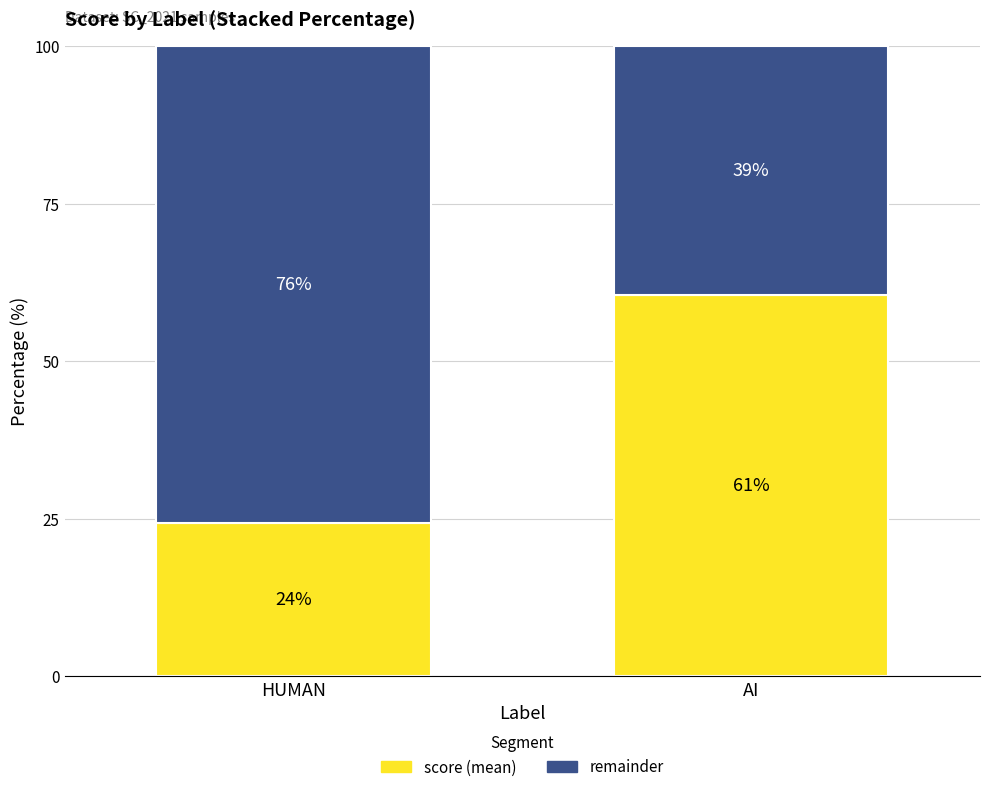

Are the bars horizontal?

No